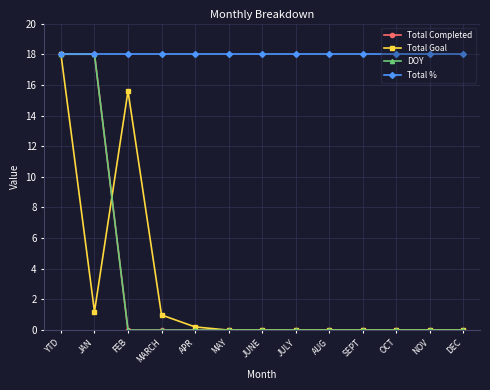

Is this an area chart (filled region under the line)?

No